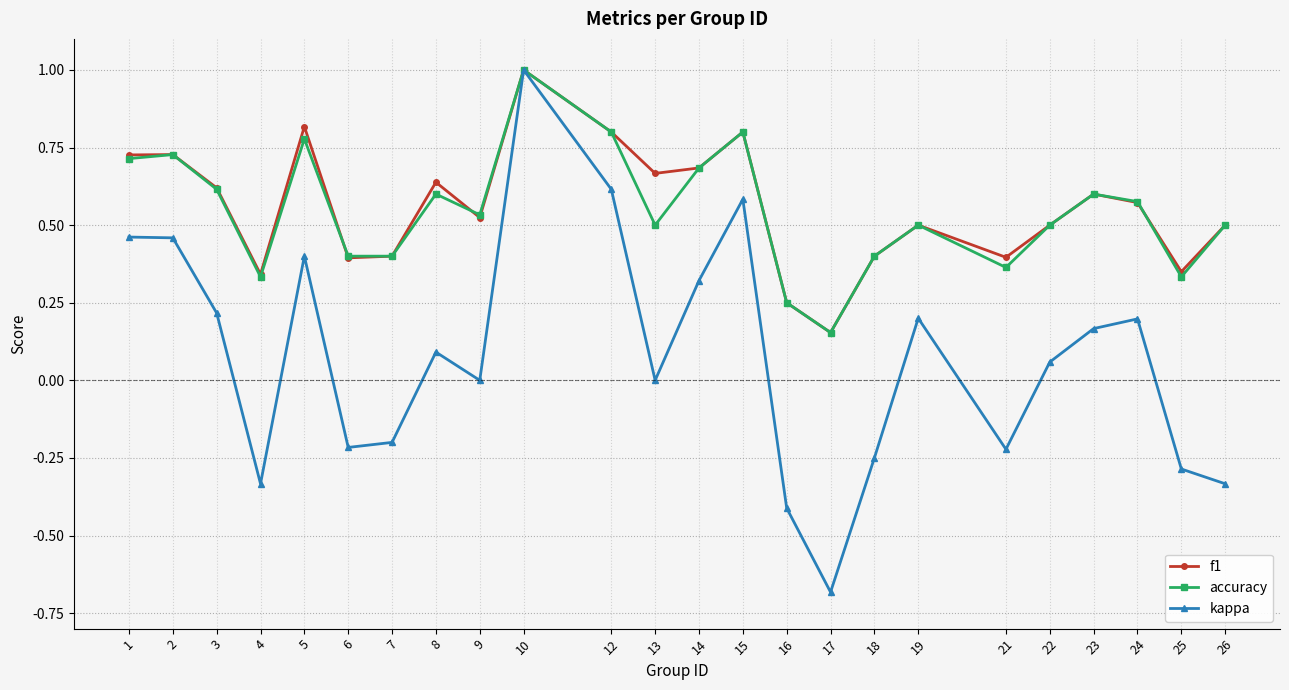

What is the total value across all series at 10?

3.0